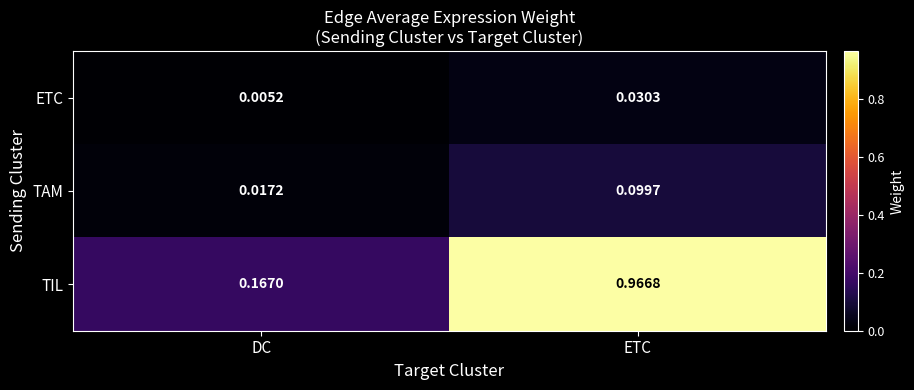

Where is ETC nearest to the value 0?

DC